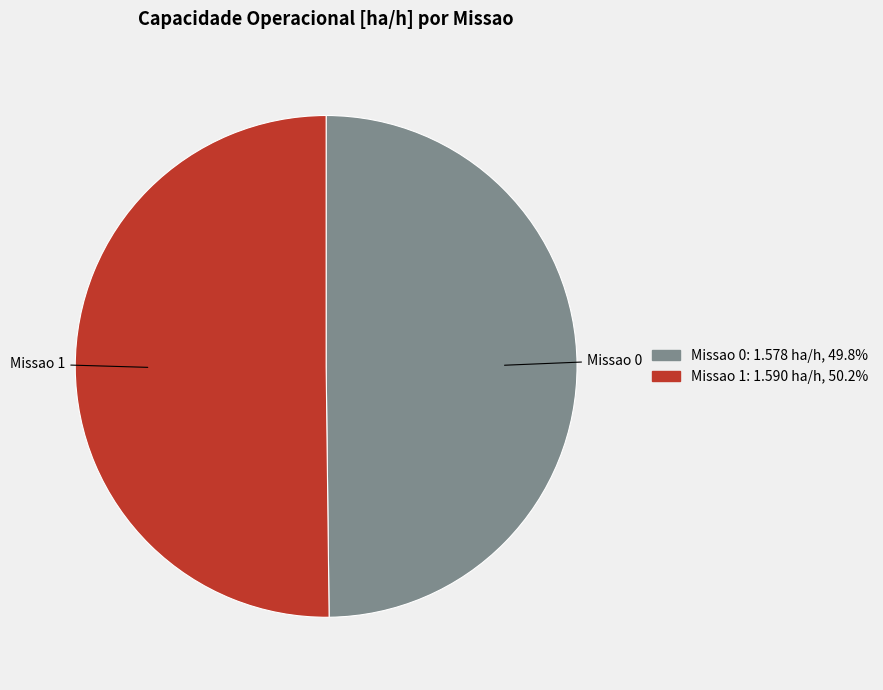

Is the sum of Missao 0 and Missao 1 greater than half?

Yes